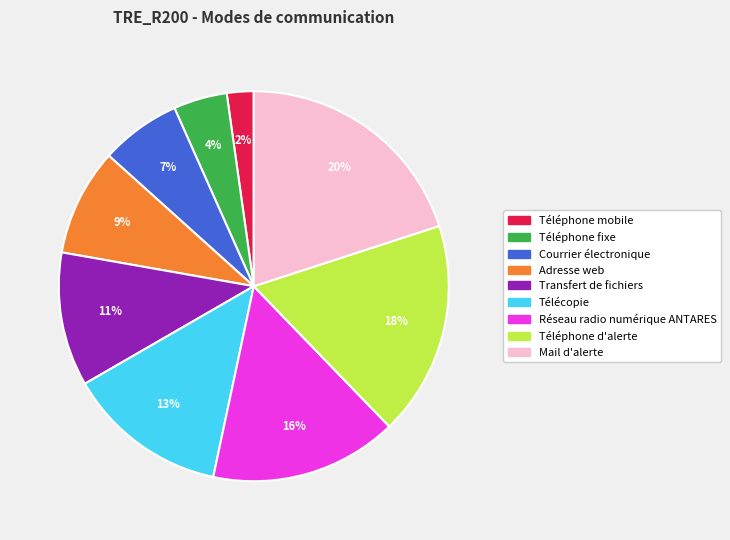

Is there any slice that represents more than half of the pie?

No